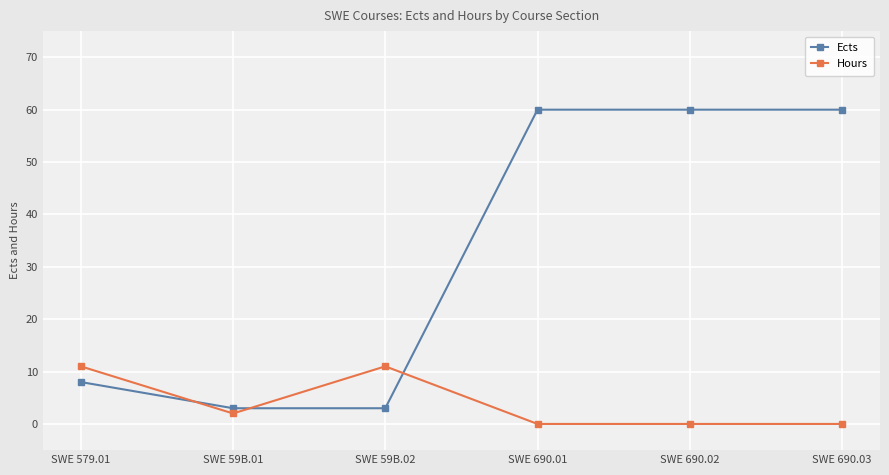

What is the minimum value for Ects?

3